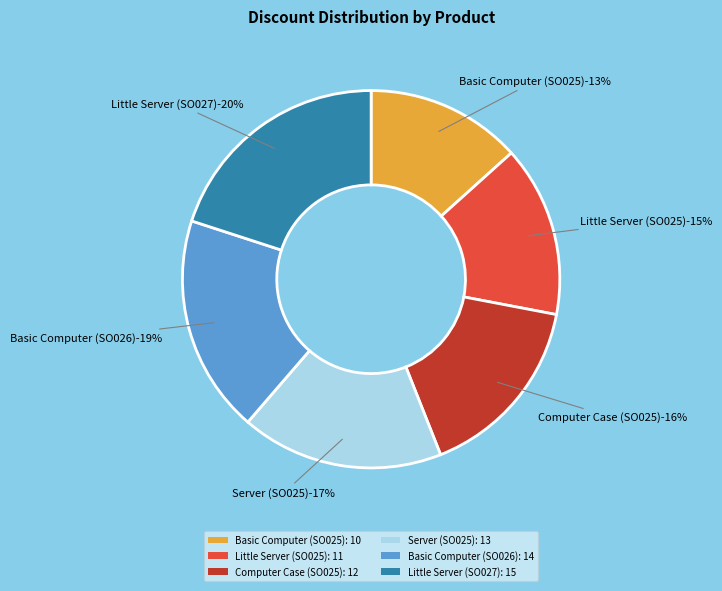

What is the total percentage of Basic Computer (SO026) and Server (SO025)?

36.0%